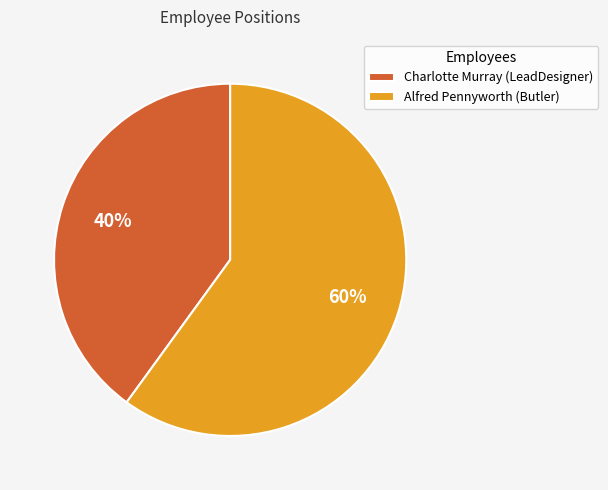

Do Alfred Pennyworth (Butler) and Charlotte Murray (LeadDesigner) together represent more than half of the pie?

Yes